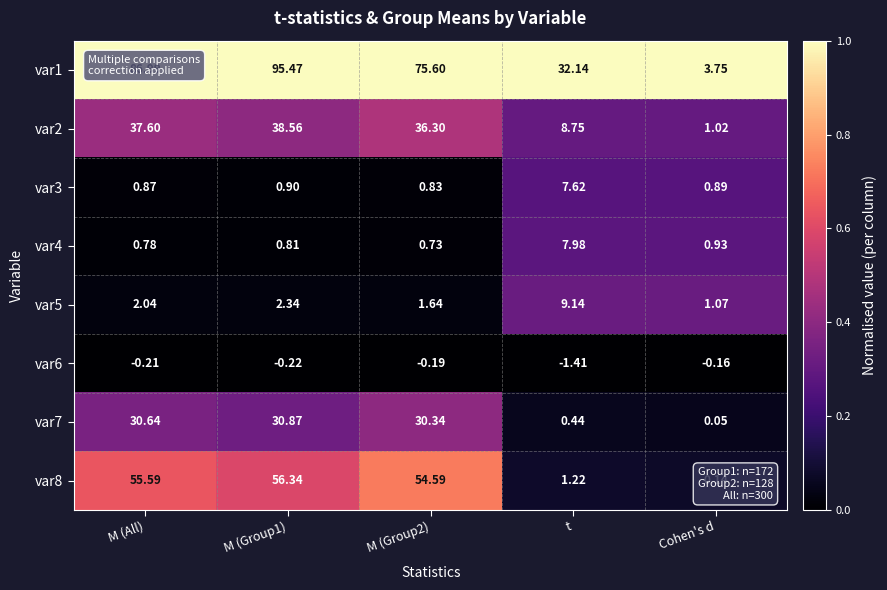

At how many categories does at least one series exceed 0?

5